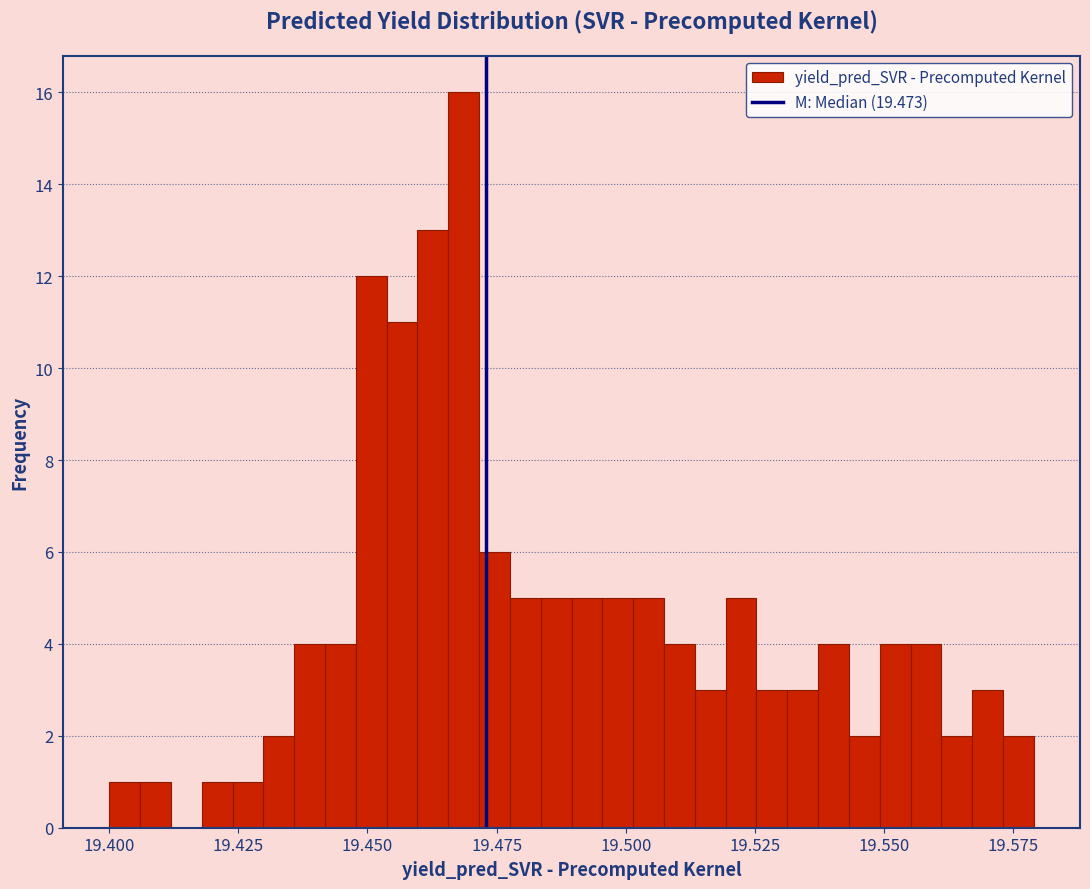

Read against the x-axis, roughly where is the centre of the tallest bar?

19.470